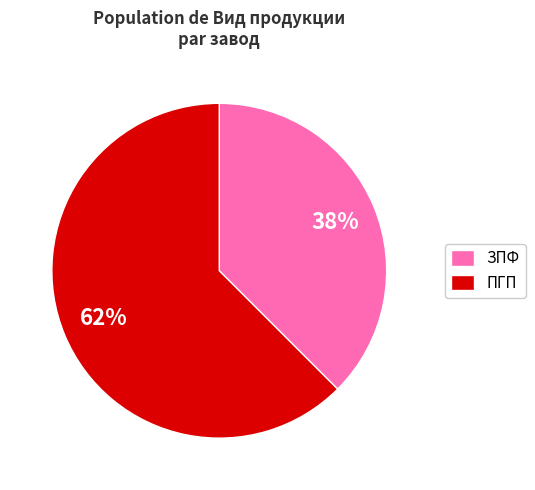

Approximately how many times larger is the value at ЗПФ compared to ПГП?

0.6